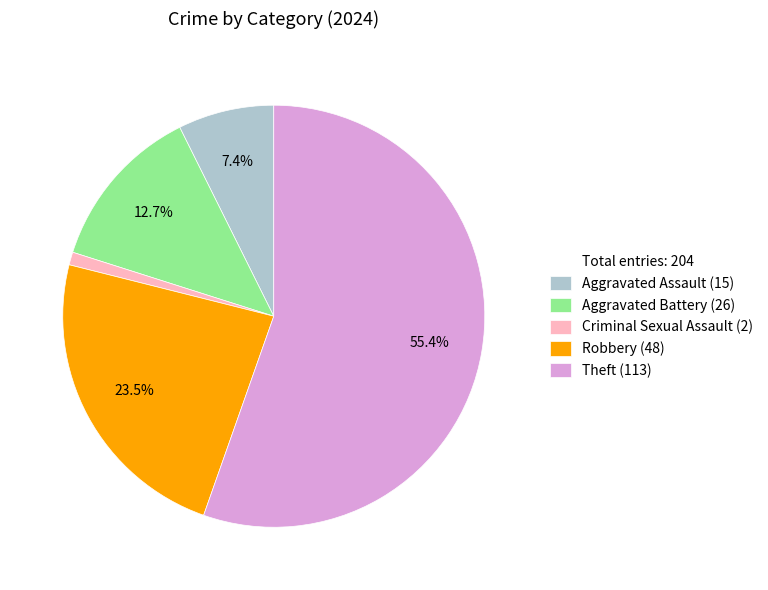

How many segments does this pie chart have?

5